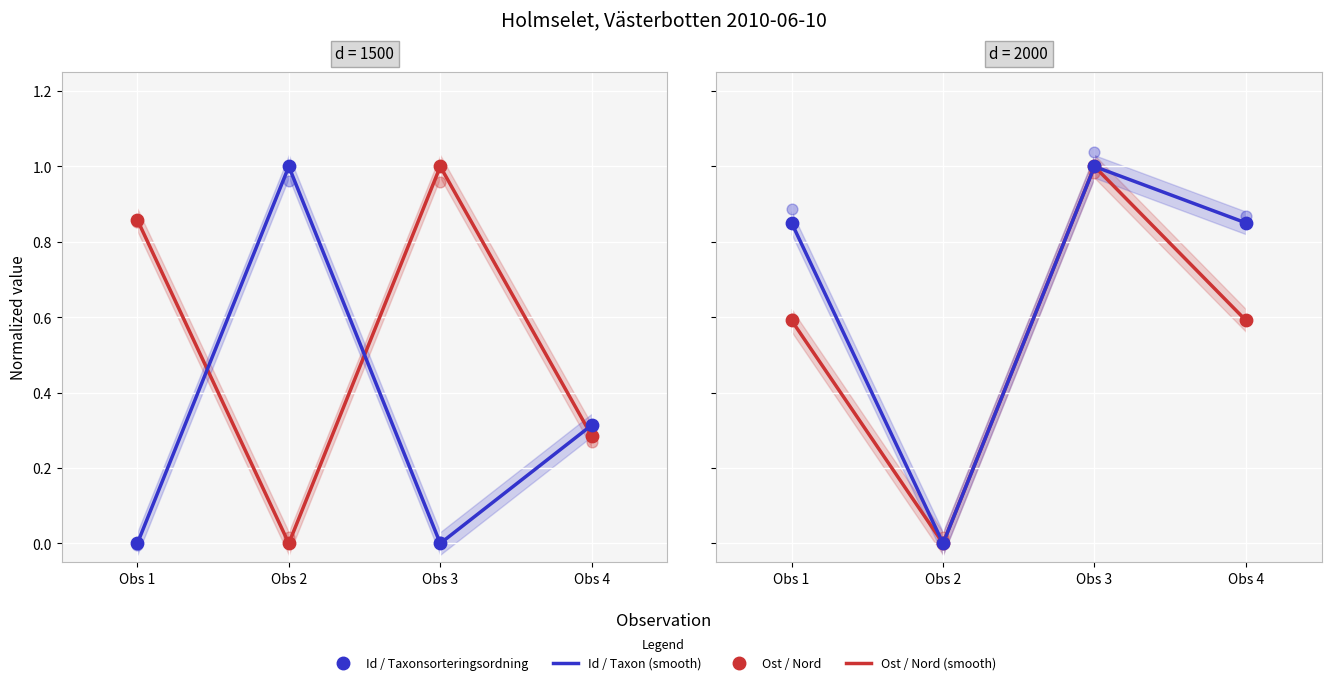

Which series has the largest total across all categories?

Nord (smooth)